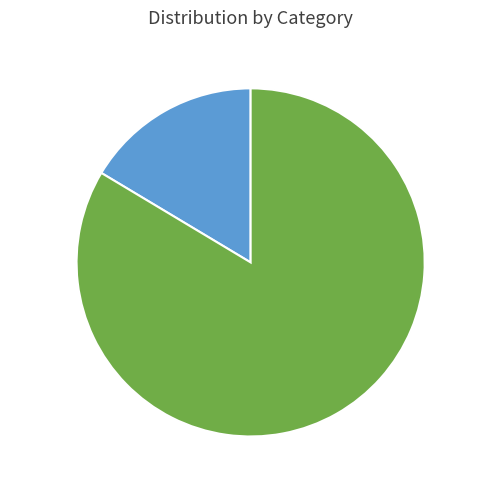

Rank the categories by value from lowest to highest.

宣琐·禁门深锁寂无哗, 宣琐